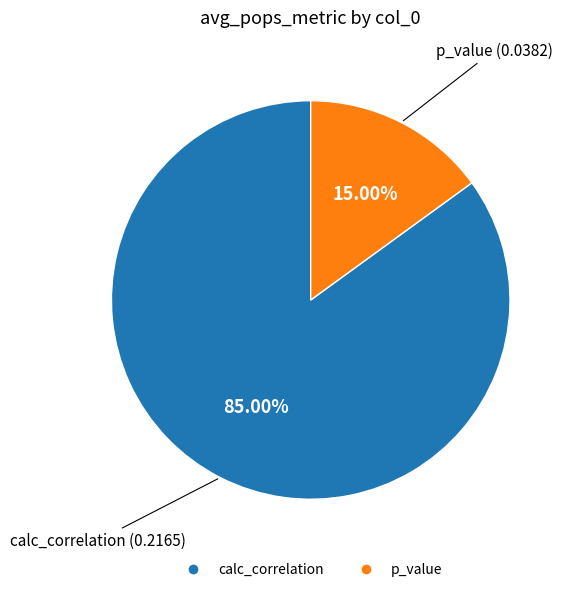

Is it true that p_value is 10% of the pie?

False